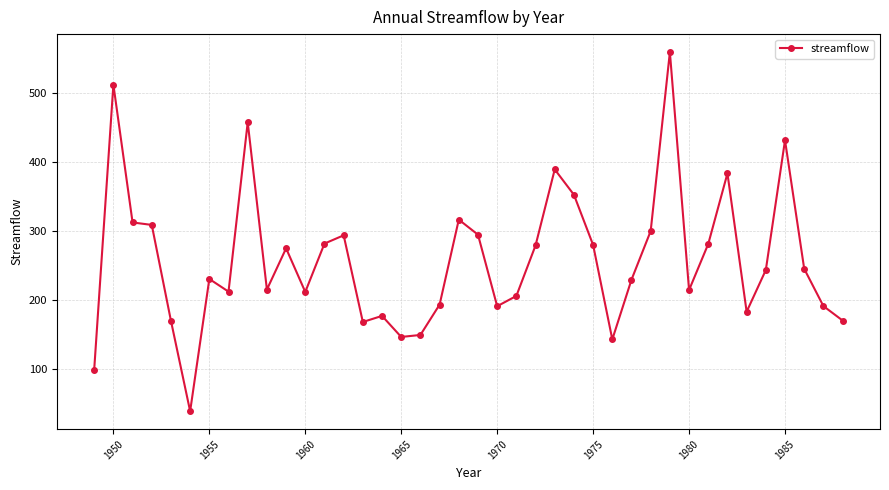

What is the smallest value displayed?

38.5